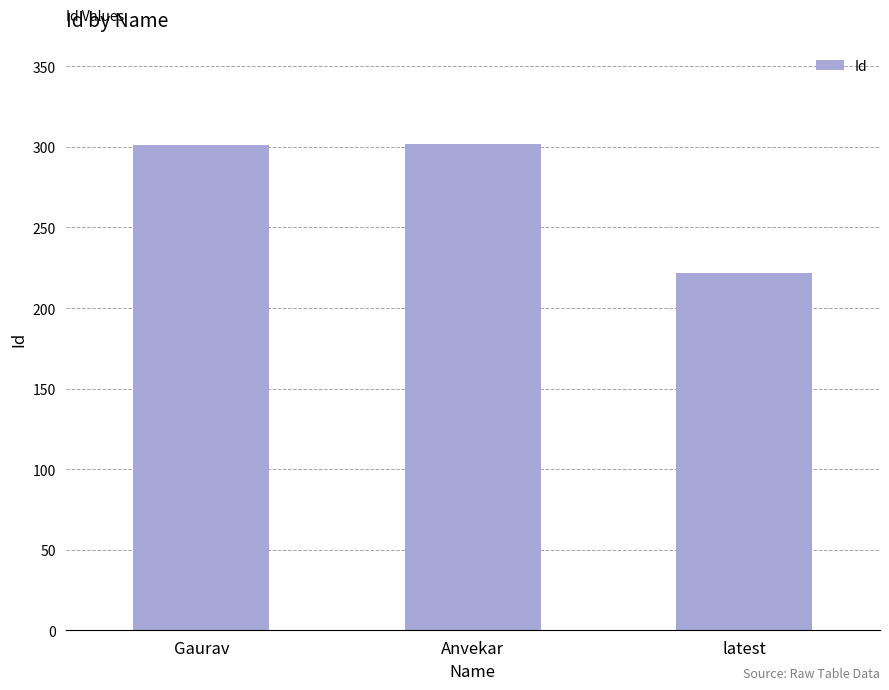

How many bars are there in total?

3